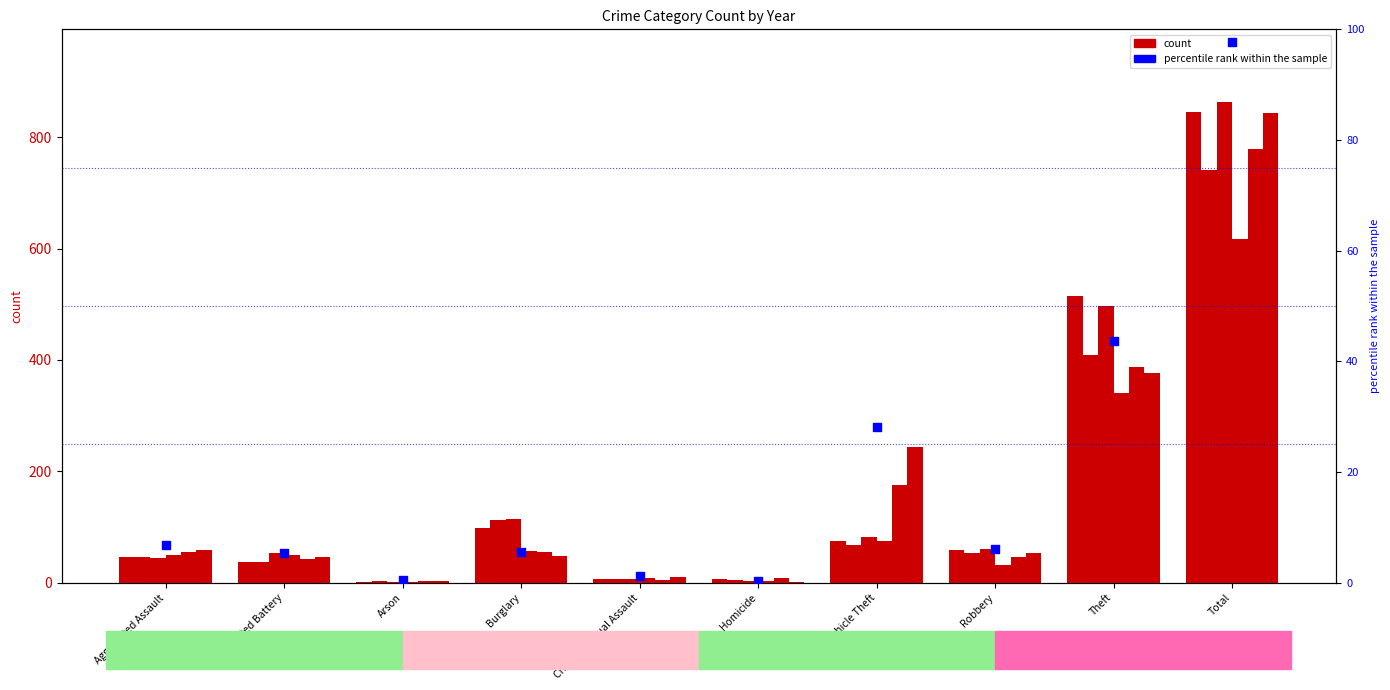

Between Motor Vehicle Theft and Aggravated Battery, which is larger?

Motor Vehicle Theft